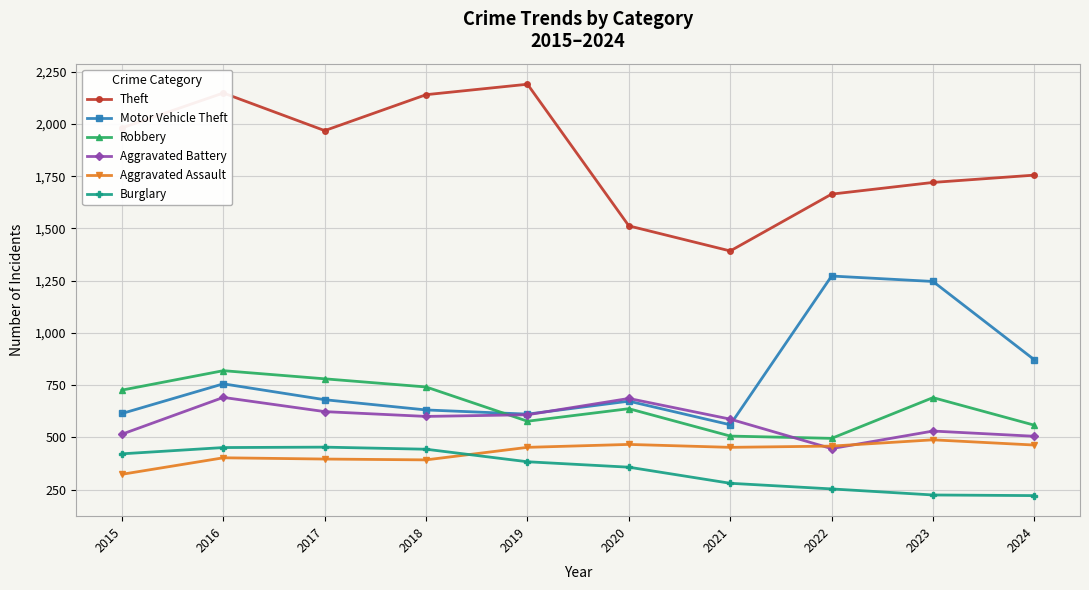

Which category has the lowest value in the Aggravated Battery series?

2022